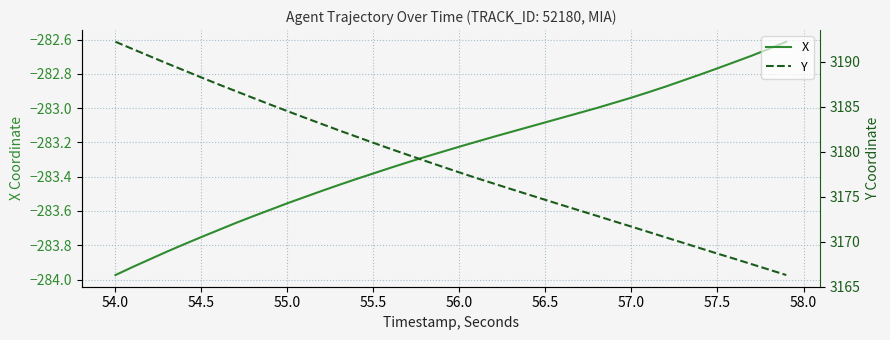

What is the average value of the X series?

-283.3